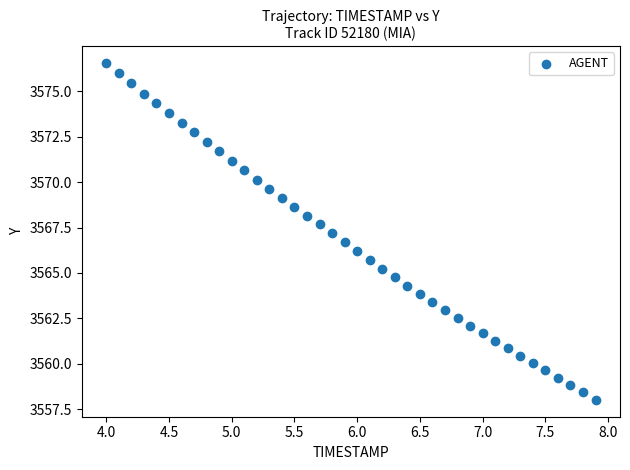

What is the range of X values (max minus min)?

3.9